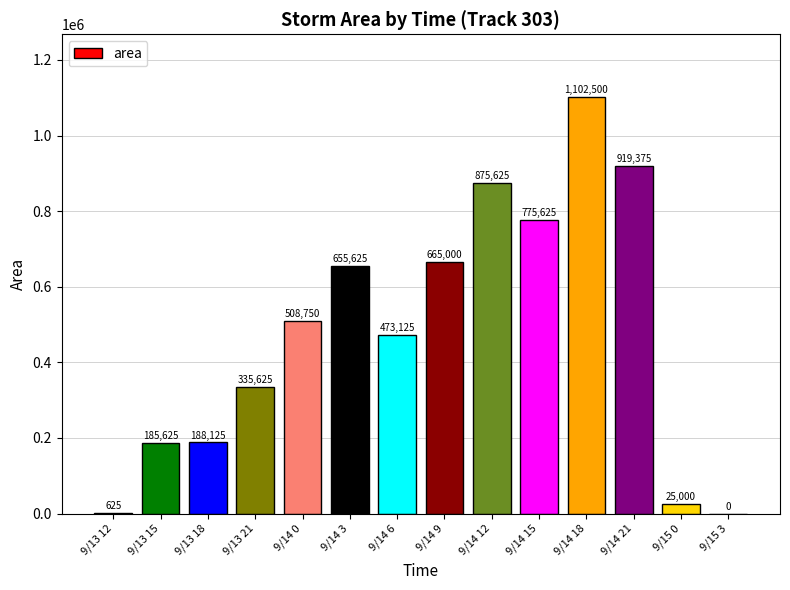

How many values are above zero?

13